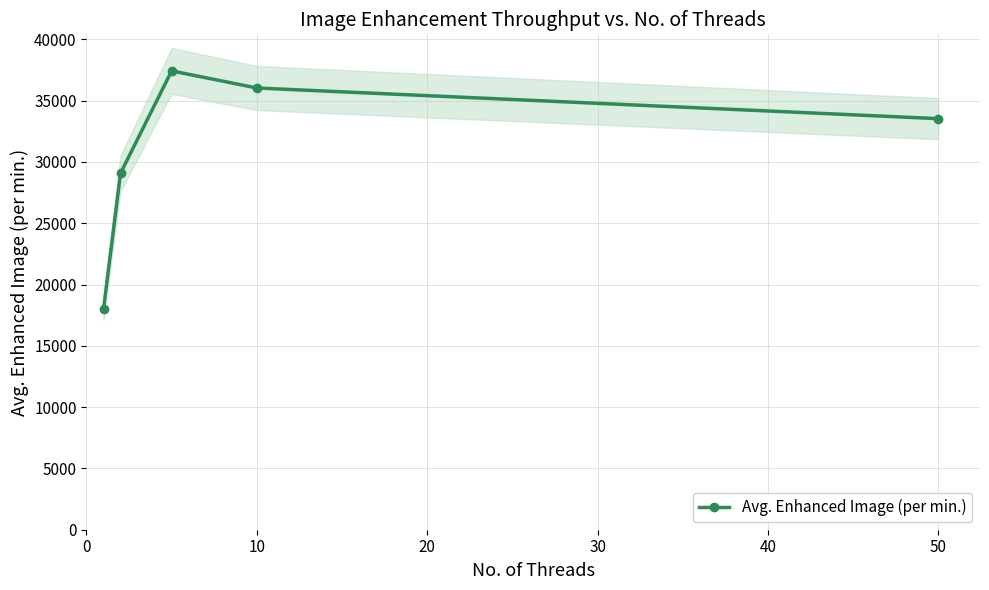

What is the minimum value for Avg. Enhanced Image (per min.)?

17990.4